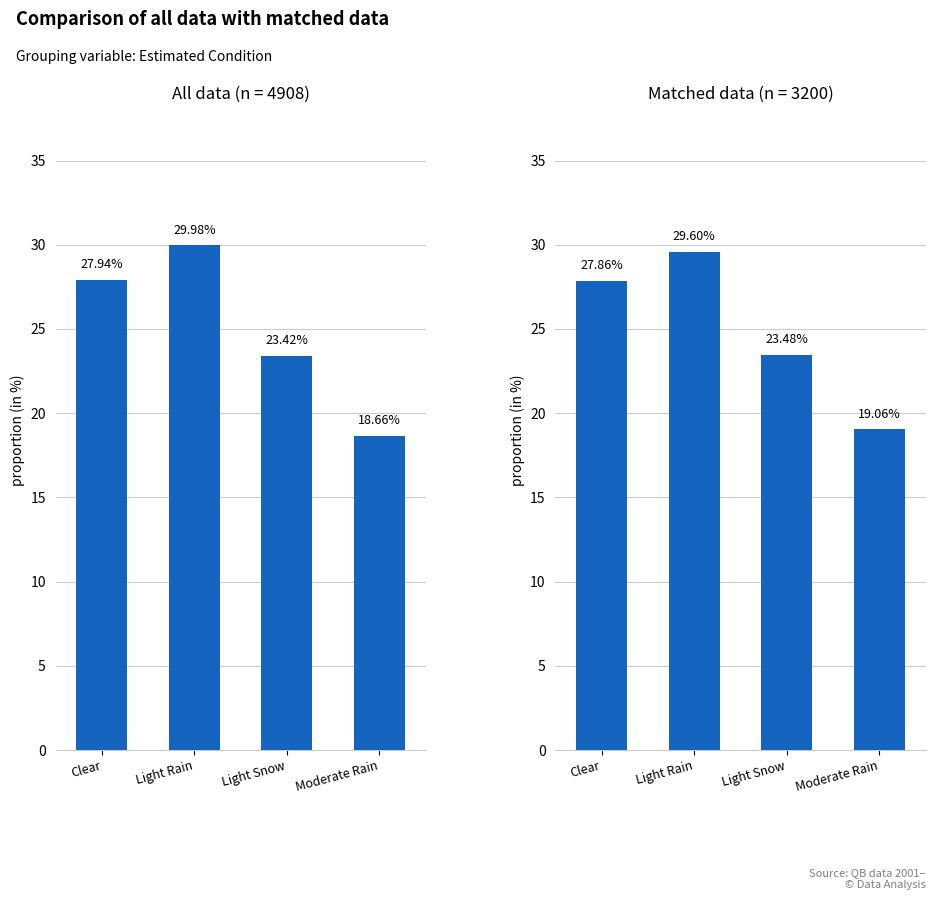

List the series in order of their peak value, highest first.

All data, Matched data